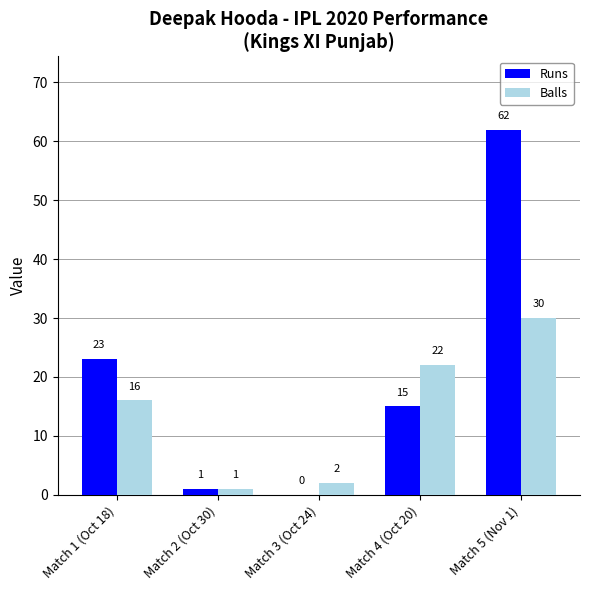

At which label does Runs reach its peak?

Match 5 (Nov 1)